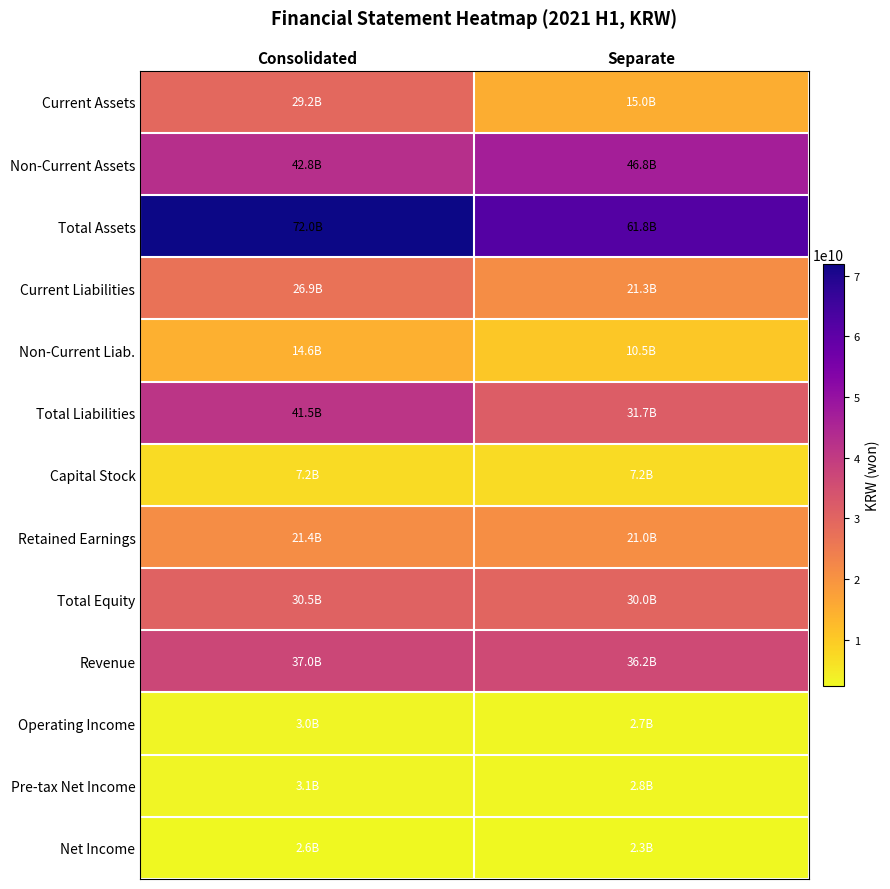

Which series has the largest range (max minus min)?

Current Assets